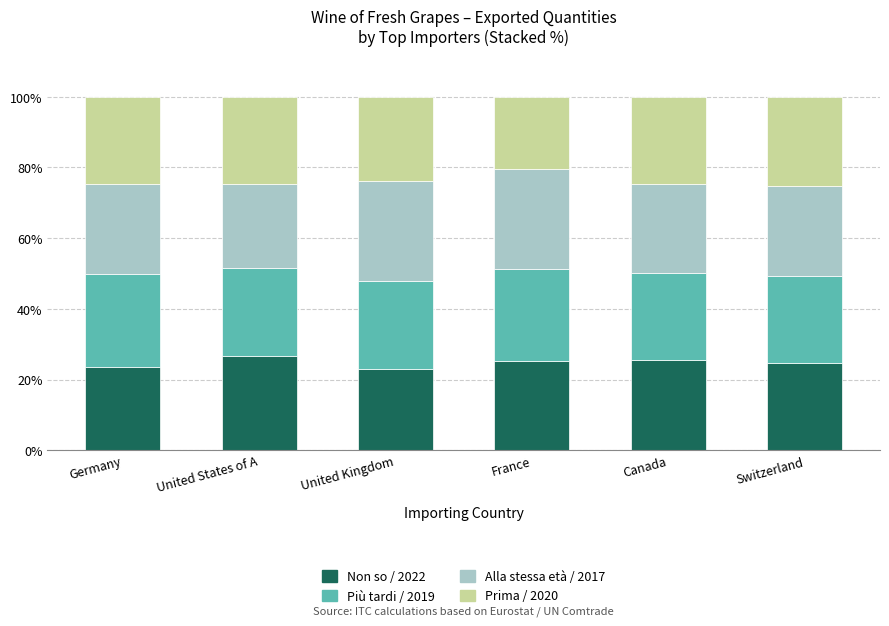

What is the maximum value for Non so / 2022?

26.6